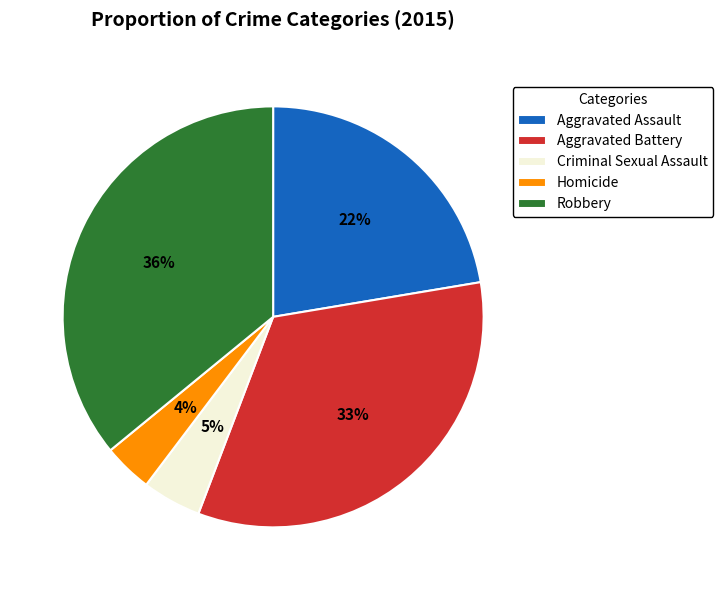

Which slice is the largest?

Robbery